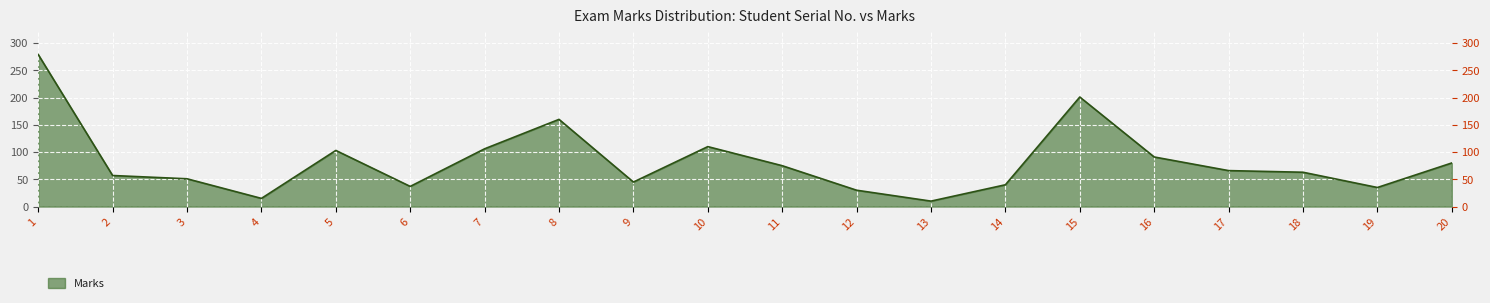

What is the change in value from 1 to 17?

-213